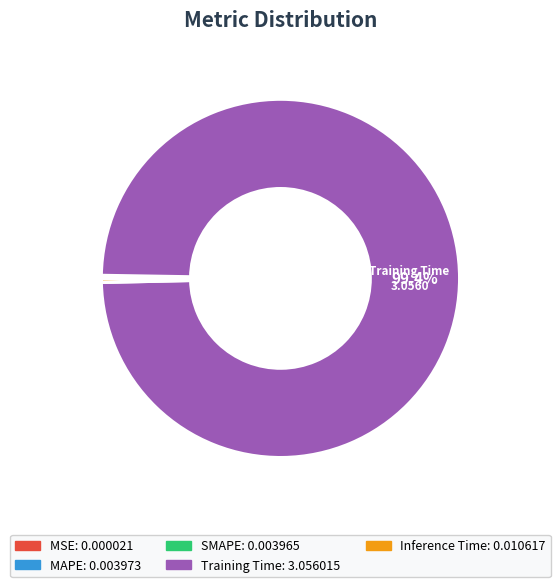

Is there any slice that represents more than half of the pie?

Yes